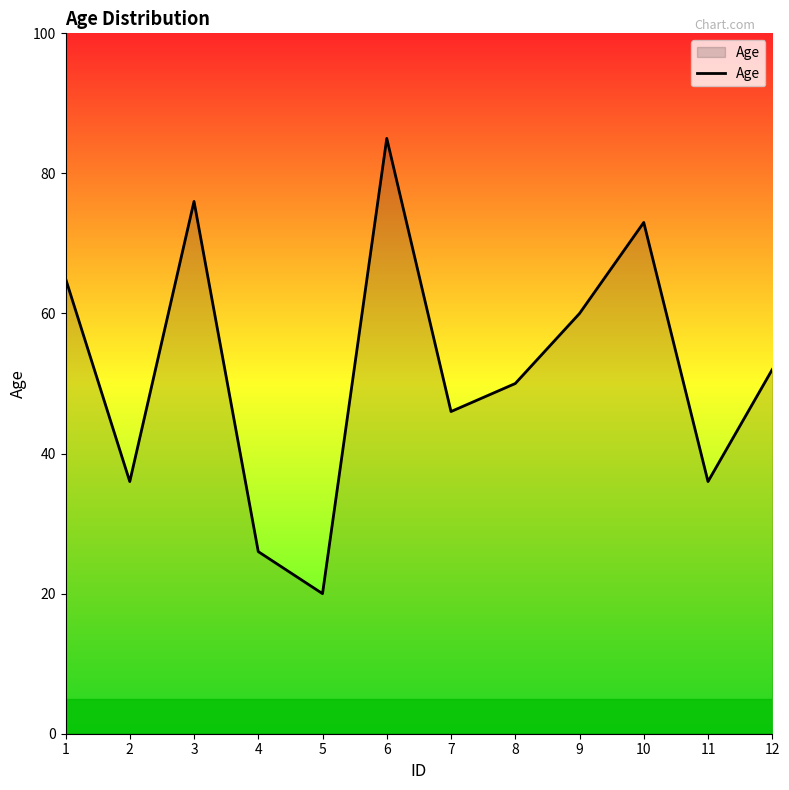

What is the sum of the values at 1 and 7?

111